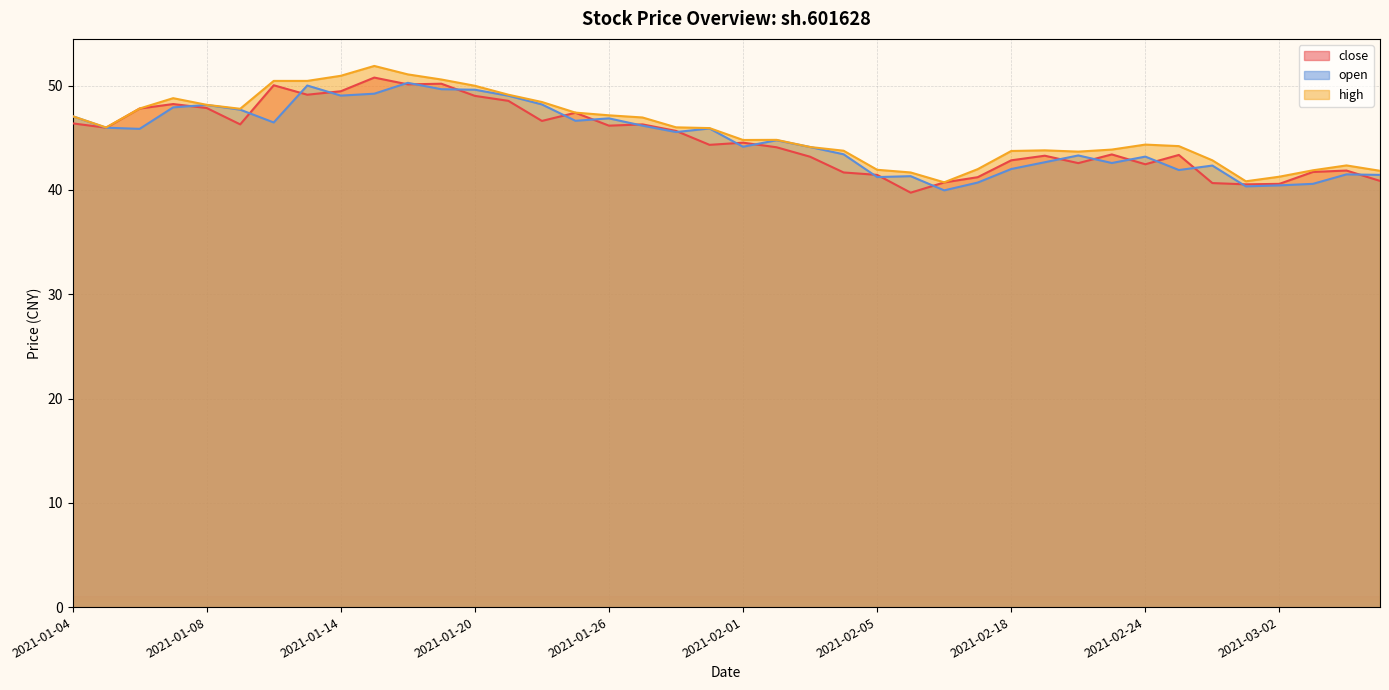

What is the minimum value shown in the chart?

39.7